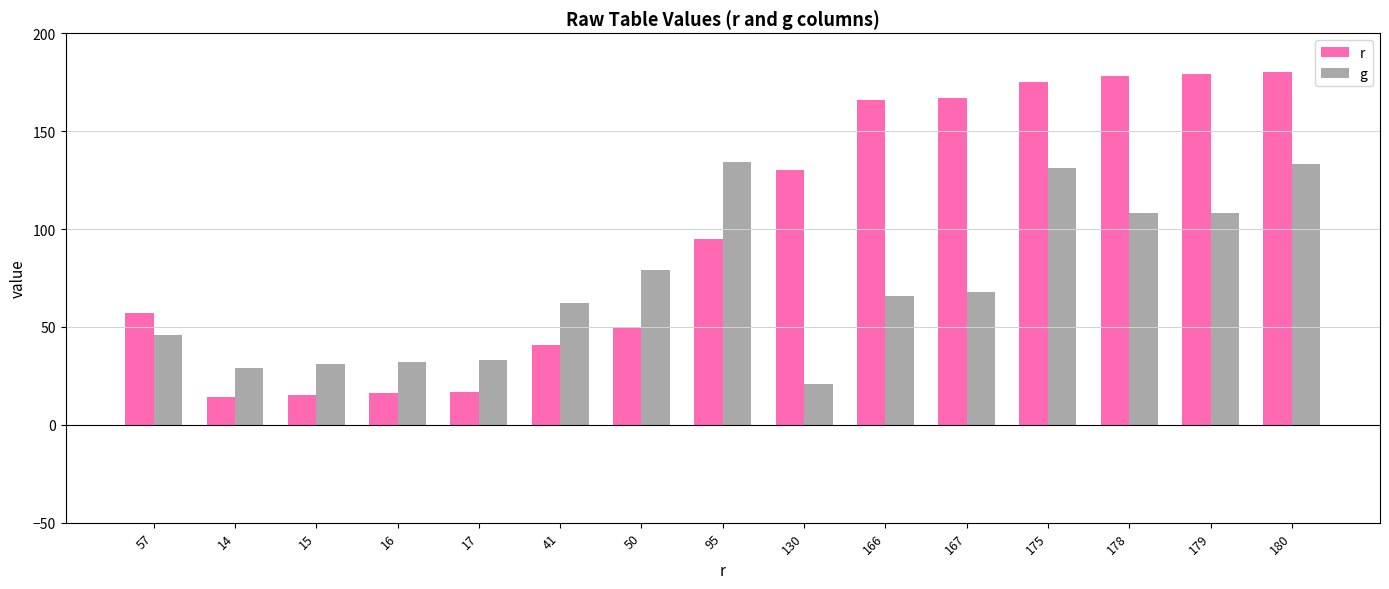

What is the sum of all g values?

1081